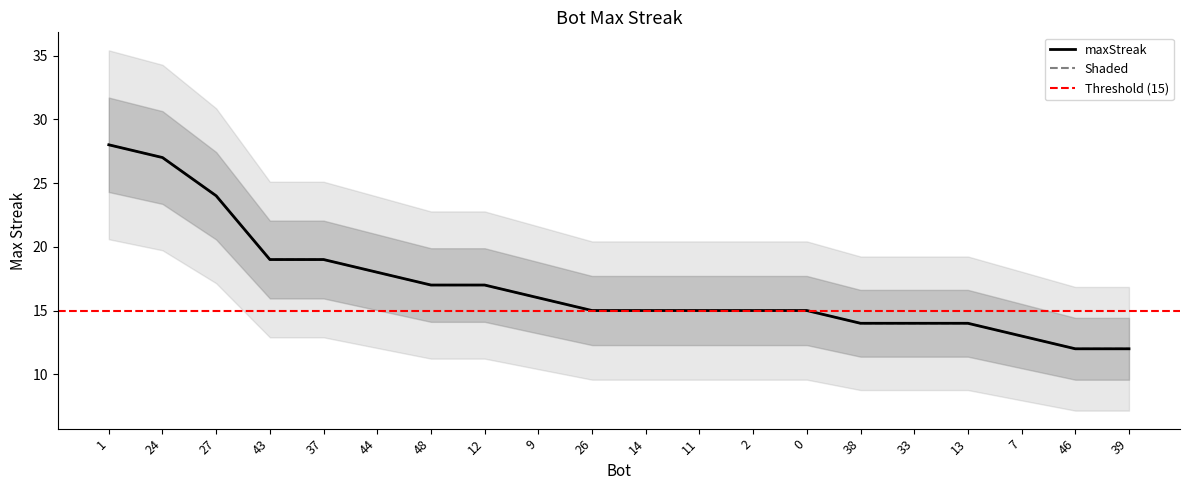

How many lines are shown in the chart?

1